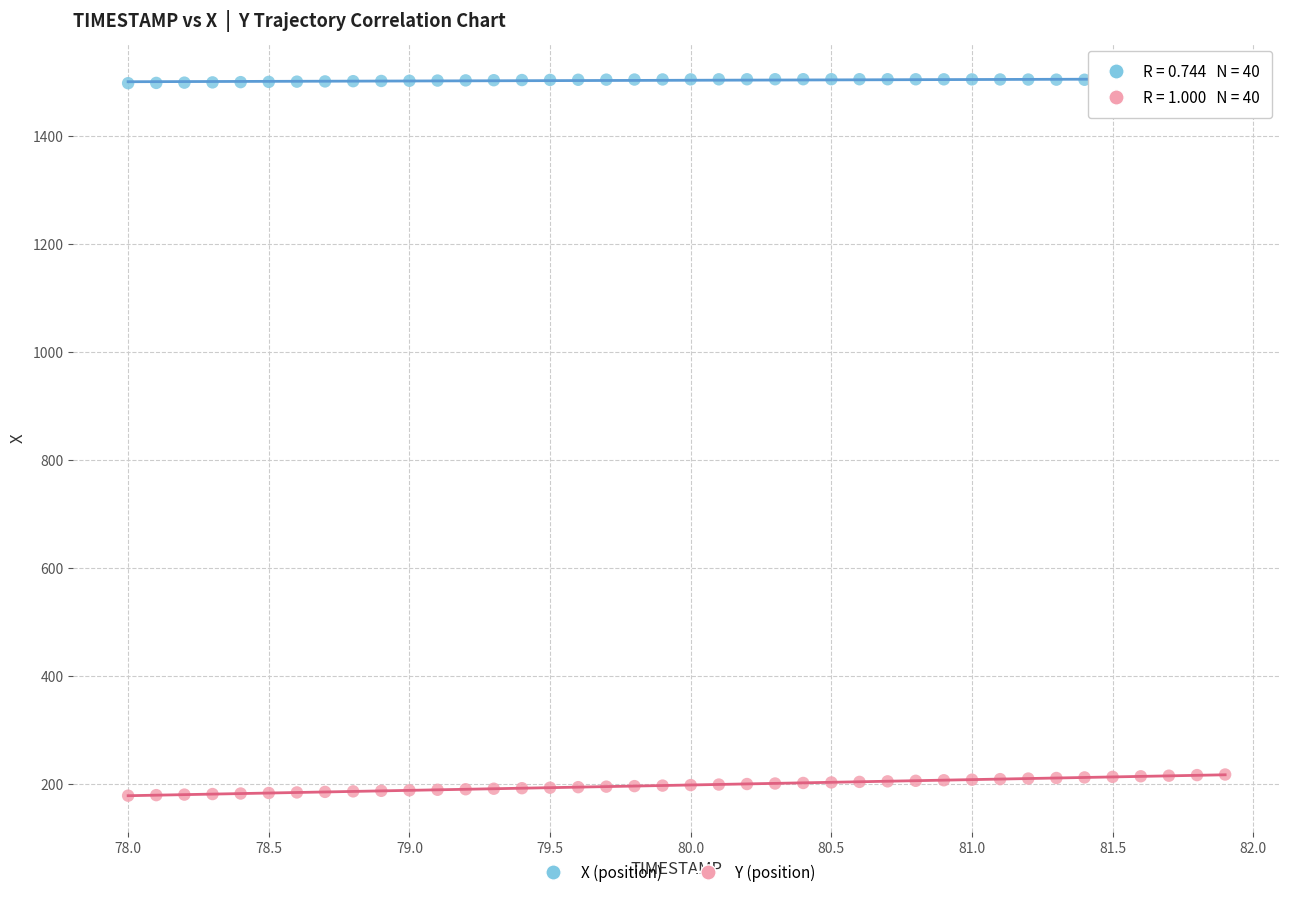

Across all data points, what is the range of Y values (max minus min)?

1327.8